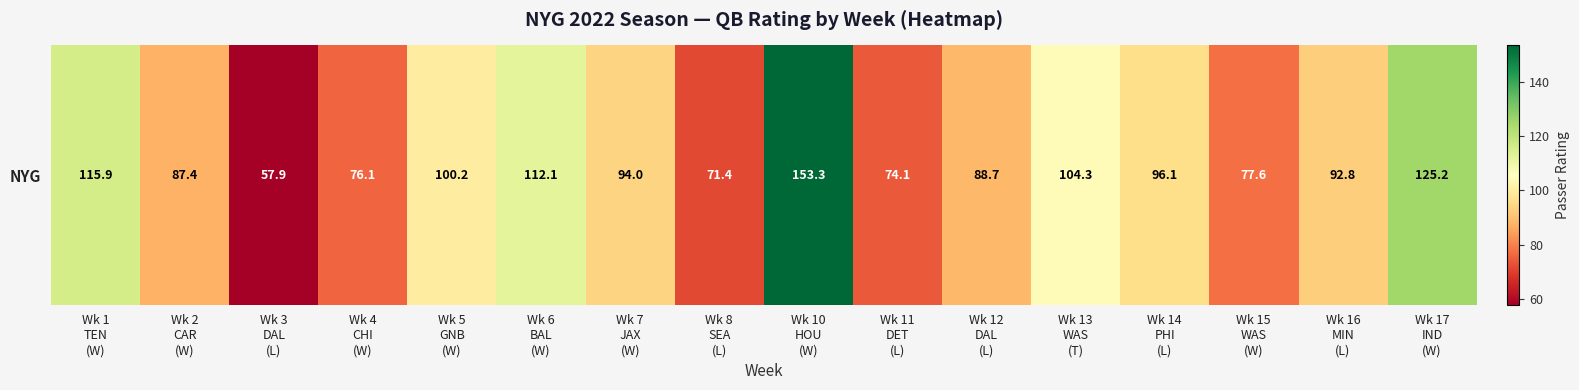

Rank the categories by value from highest to lowest.

Wk 10
HOU
(W), Wk 17
IND
(W), Wk 1
TEN
(W), Wk 6
BAL
(W), Wk 13
WAS
(T), Wk 5
GNB
(W), Wk 14
PHI
(L), Wk 7
JAX
(W), Wk 16
MIN
(L), Wk 12
DAL
(L), Wk 2
CAR
(W), Wk 15
WAS
(W), Wk 4
CHI
(W), Wk 11
DET
(L), Wk 8
SEA
(L), Wk 3
DAL
(L)